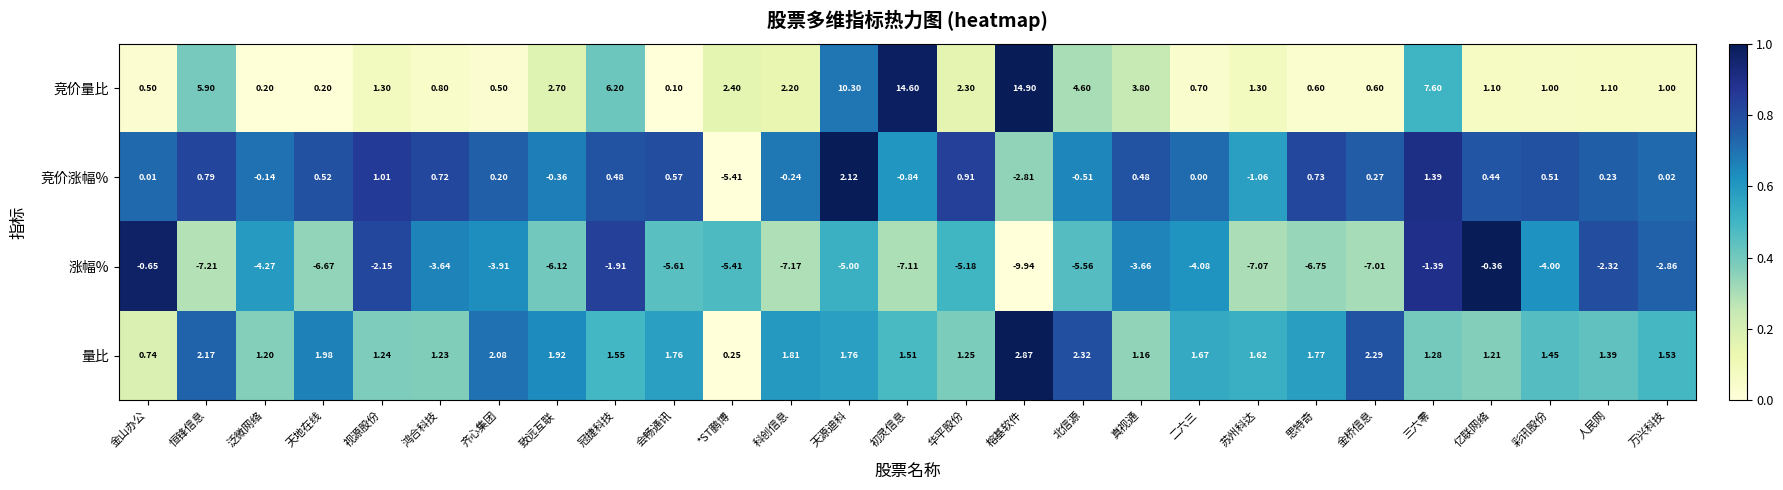

Which category has the highest value in the 量比 series?

榕基软件